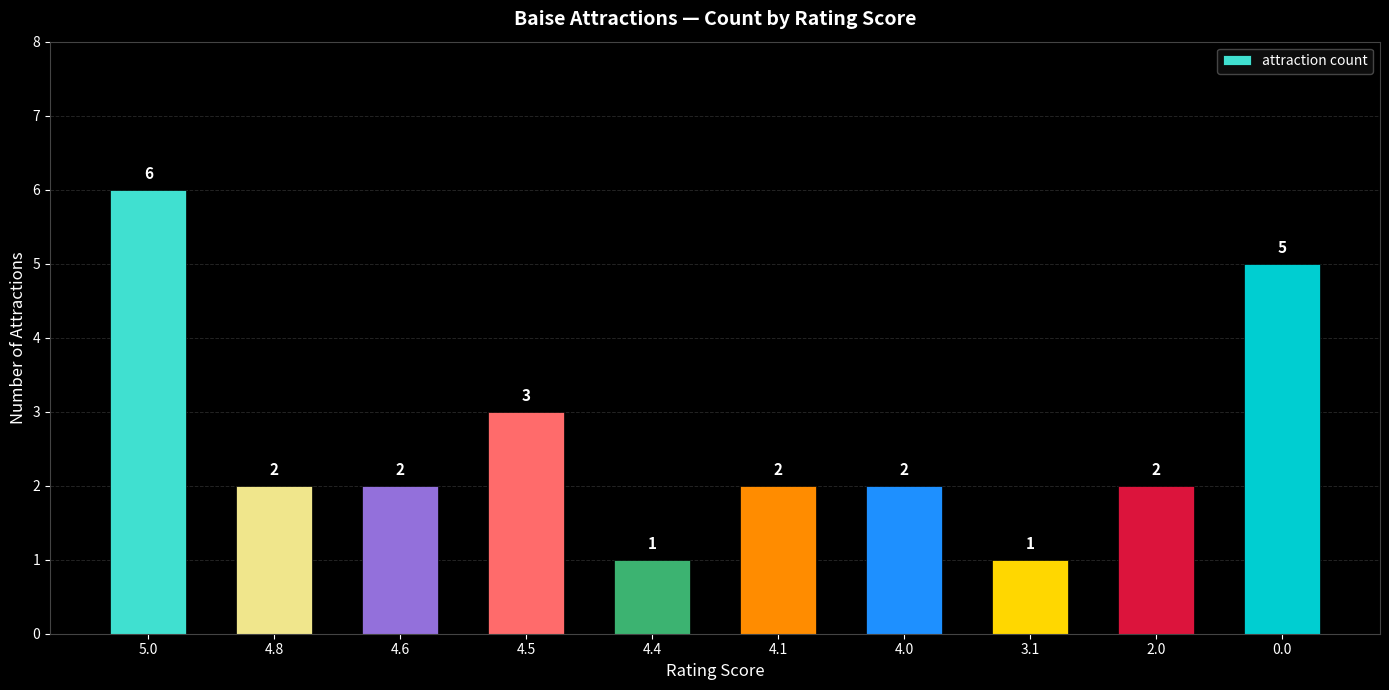

Is it true that the value at 4.0 is 2?

True